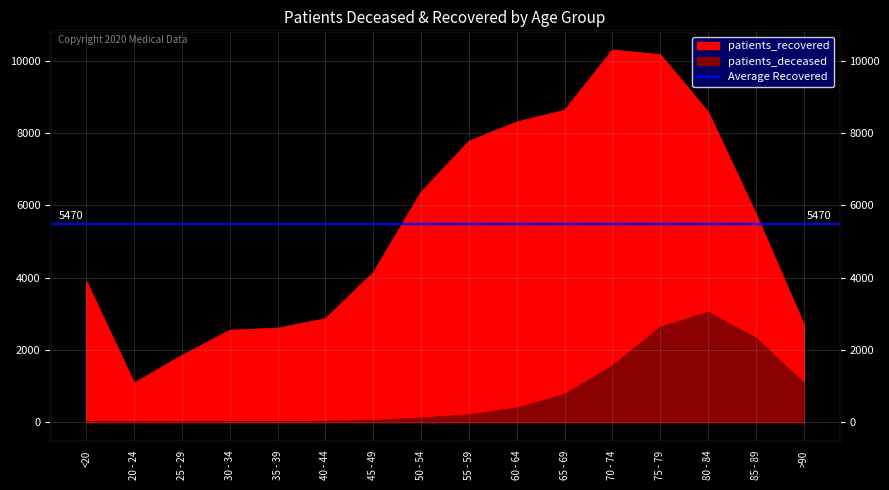

What is the label of the 15th point from the right?

20 - 24